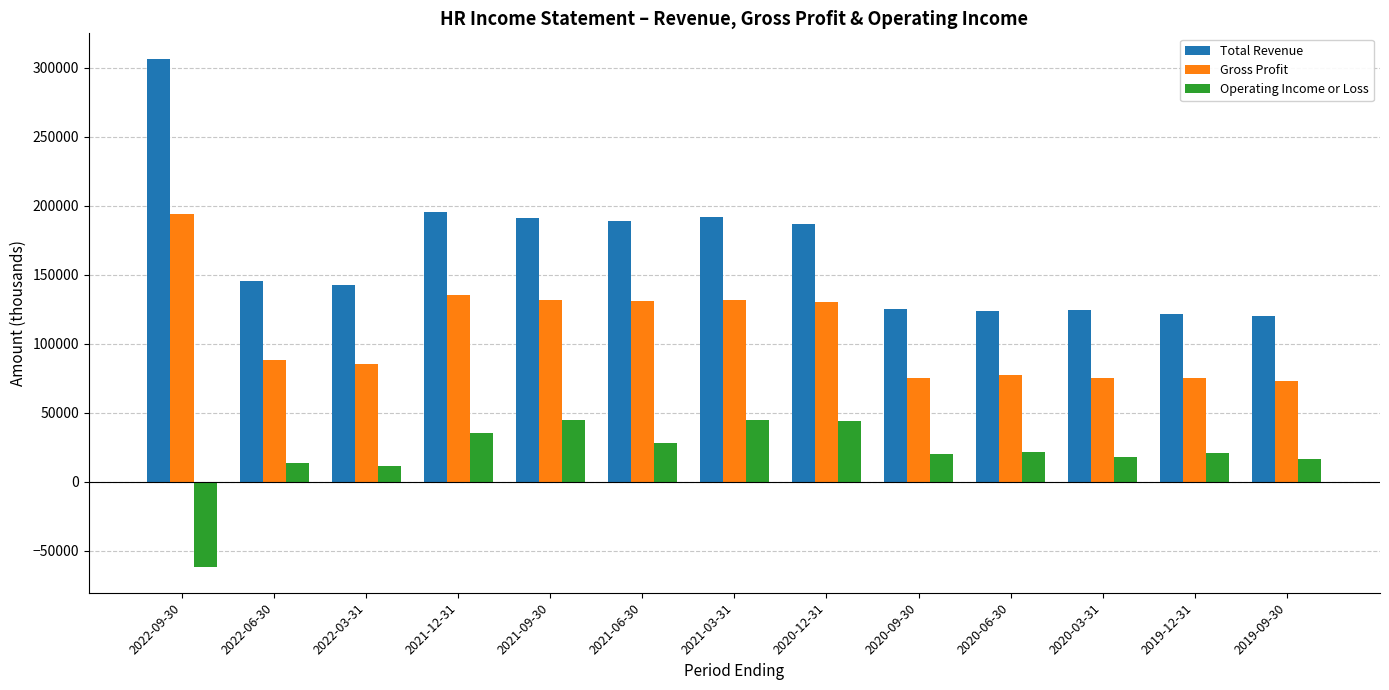

How many data points does each series have?

13